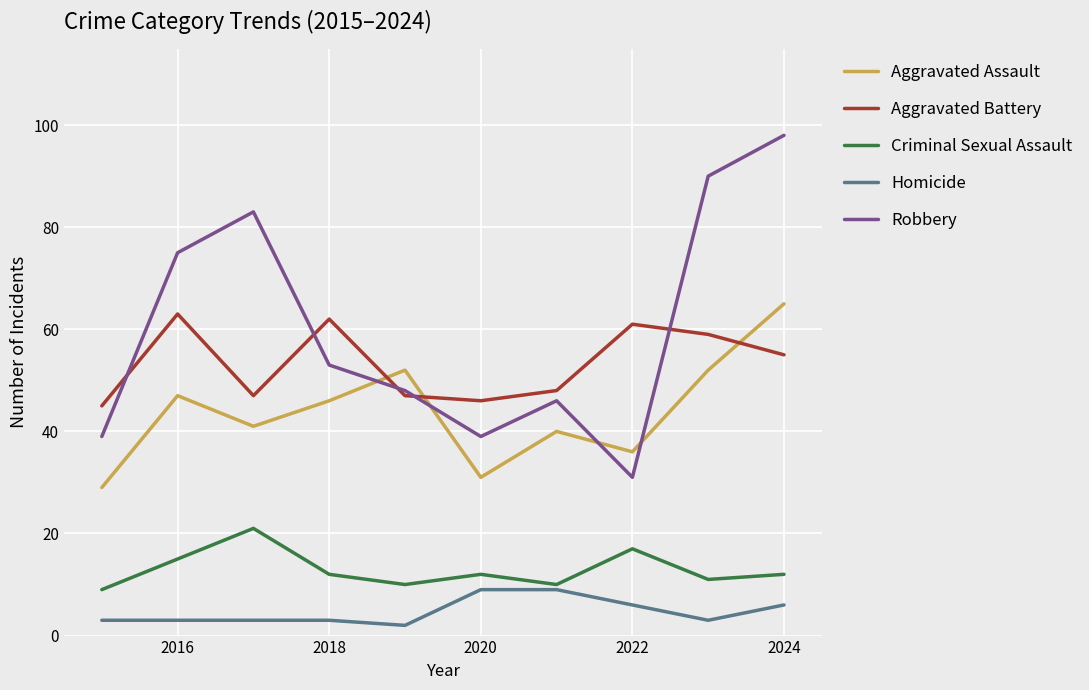

Which series has the widest spread of values?

Robbery